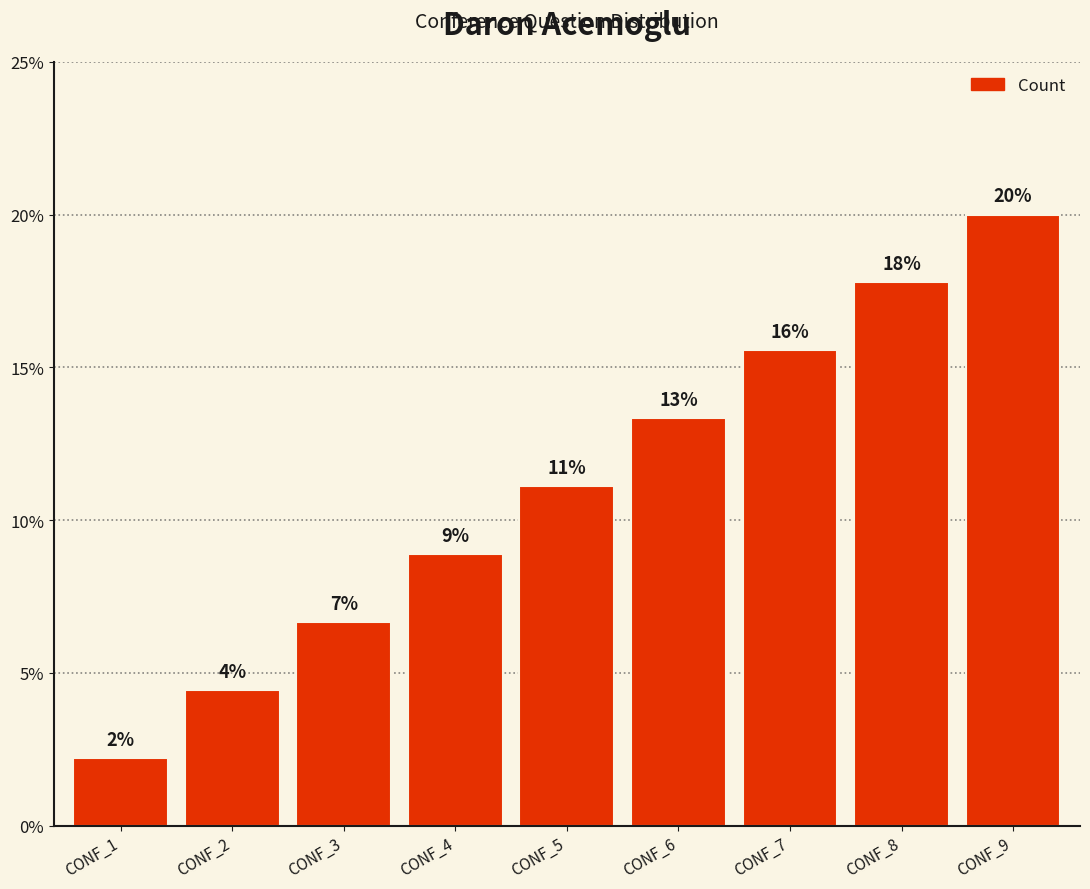

Reading left to right, transcribe all the data shown in this chart.

2.2	4.4	6.7	8.9	11.1	13.3	15.6	17.8	20.0